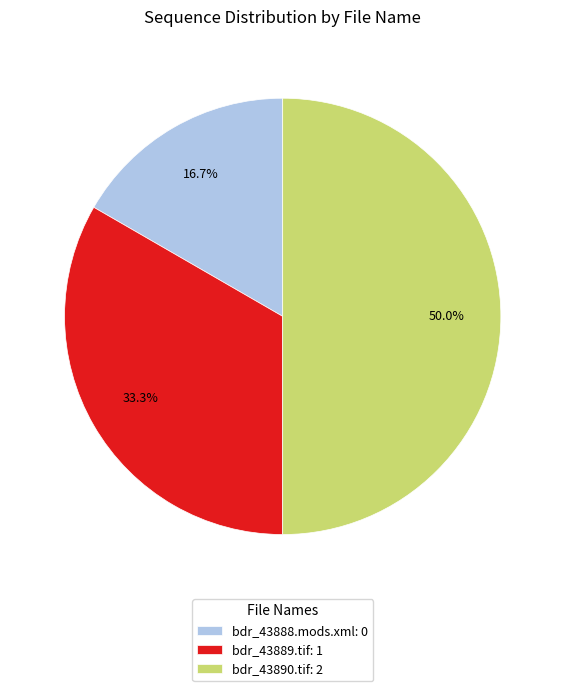

Combined, do bdr_43890.tif and bdr_43889.tif account for over 50%?

Yes